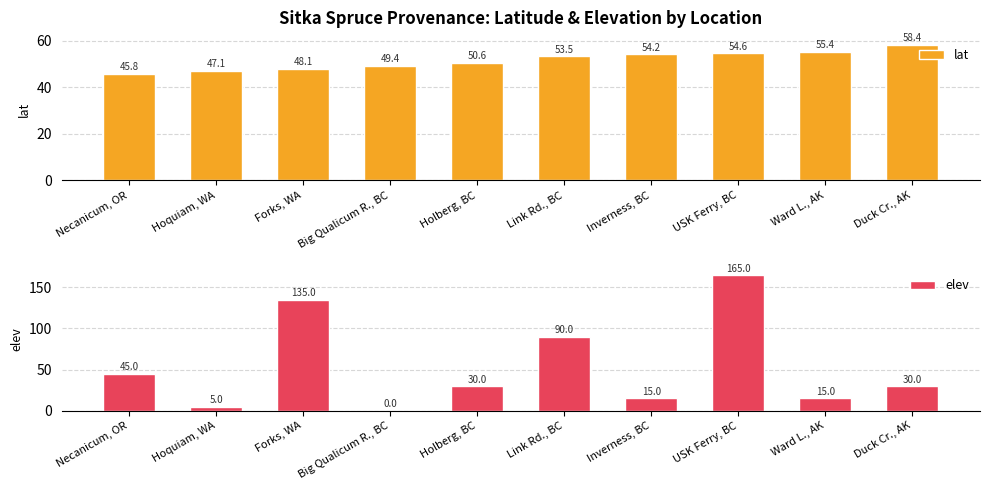

Which series has the largest total across all categories?

elev